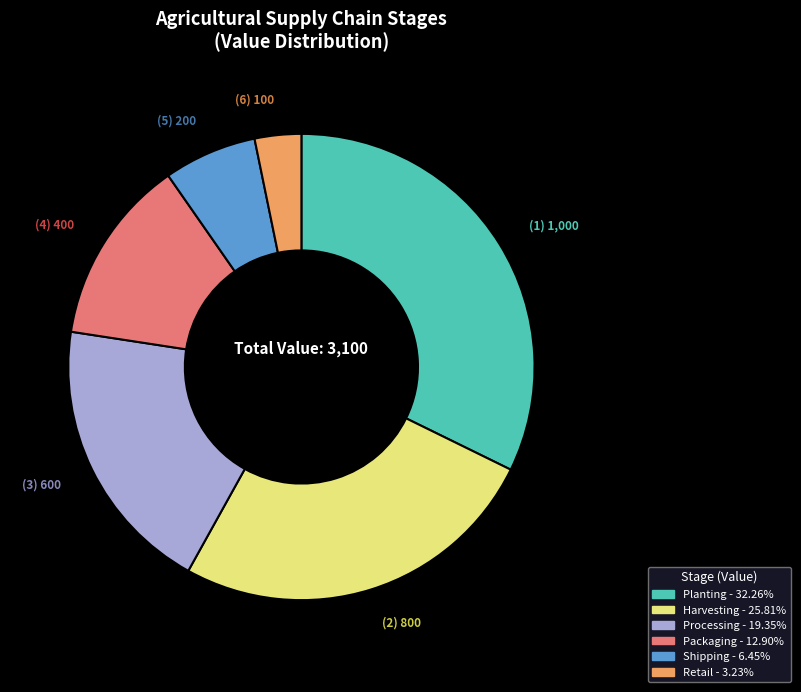

Is there a majority slice in this chart?

No